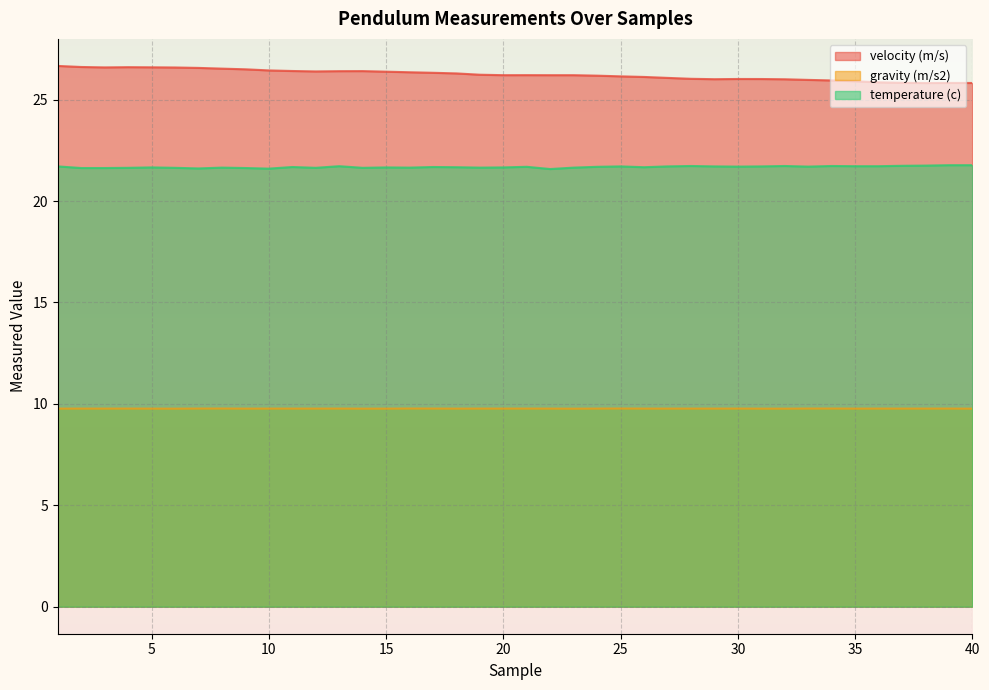

True or false: gravity (m/s2) and velocity (m/s) intersect in this chart.

False